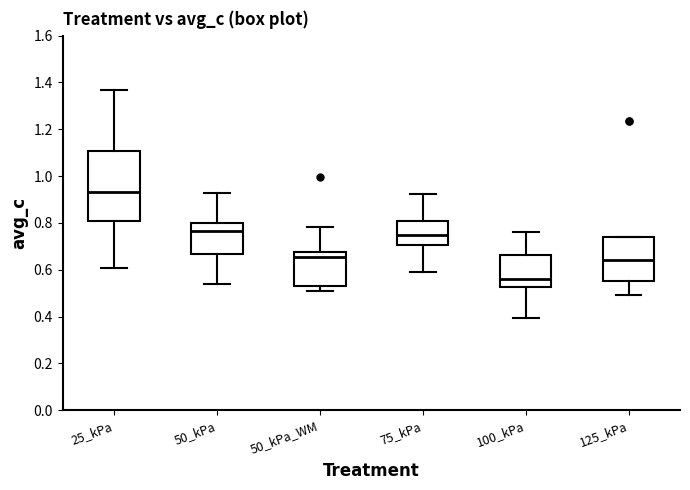

Reading left to right, read every box against the y-axis: the position of its median line, the range the box covers, and the ends of its whiskers. The values are not printed on the chart, so give them approximately, as read against the axis.

25_kPa: median 0.94, box 0.80 to 1.10, whiskers 0.60 to 1.36
50_kPa: median 0.76, box 0.66 to 0.80, whiskers 0.54 to 0.92
50_kPa_WM: median 0.66, box 0.52 to 0.68, whiskers 0.52 (just below the box's lower edge) to 0.78
75_kPa: median 0.74, box 0.70 to 0.80, whiskers 0.58 to 0.92
100_kPa: median 0.56, box 0.52 to 0.66, whiskers 0.40 to 0.76
125_kPa: median 0.64, box 0.56 to 0.74, whiskers 0.50 to 0.74